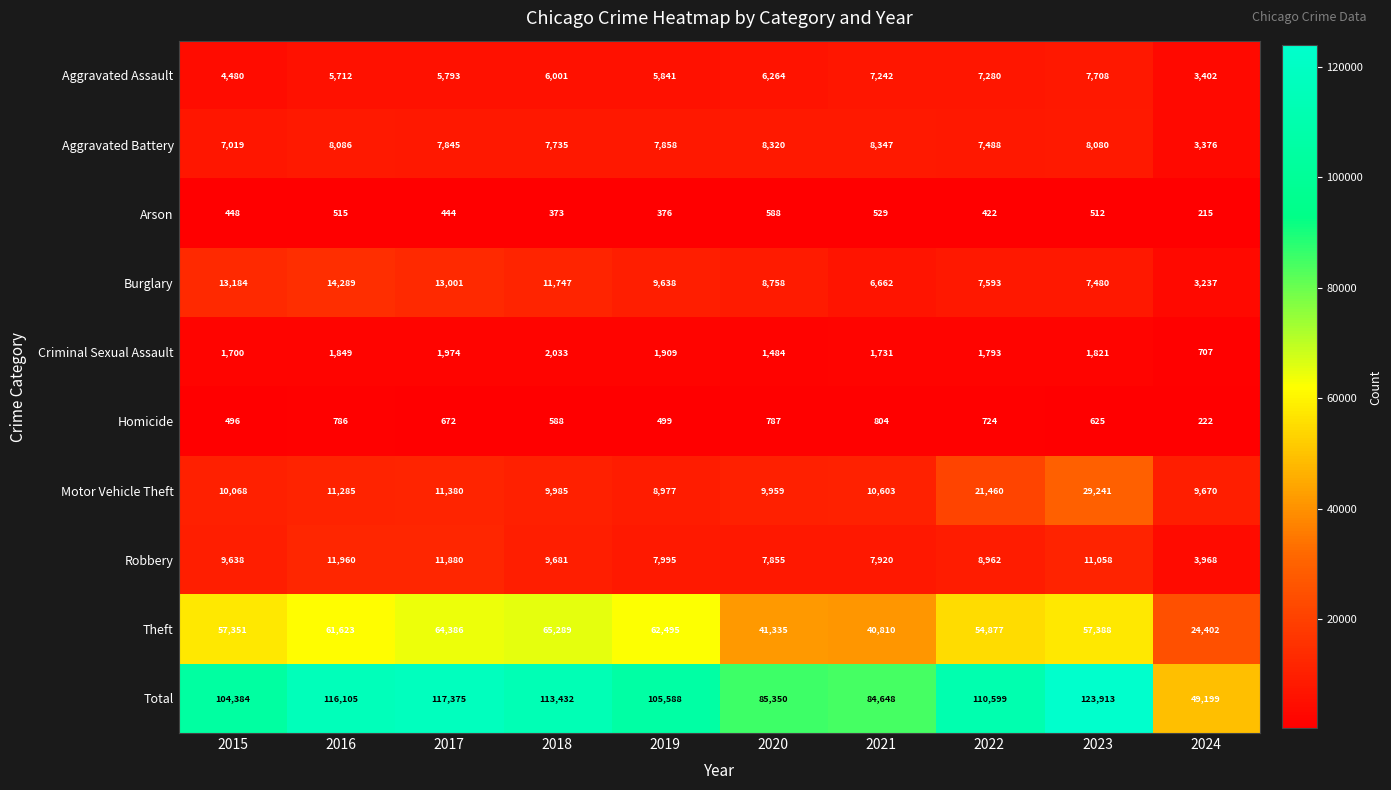

Which category has the lowest value across all series?

2024